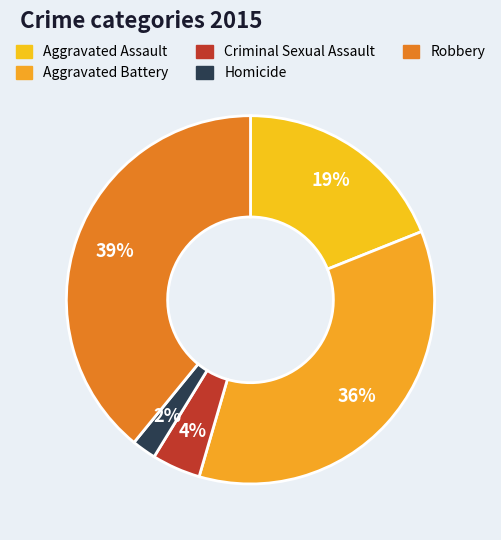

To the nearest percent, what is the difference between the largest and smallest slice percentages?

37%